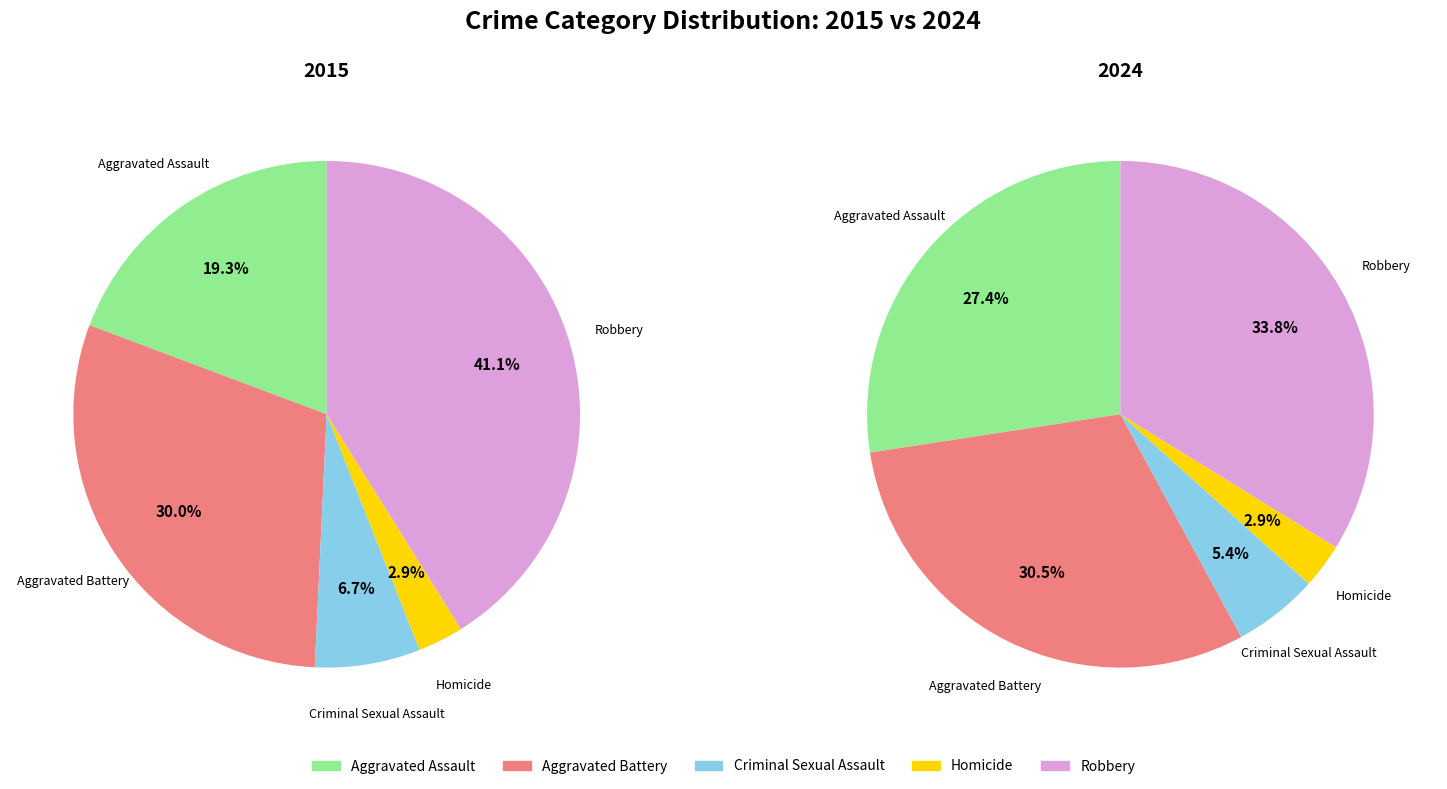

True or false: Aggravated Assault accounts for 19% of the total.

True